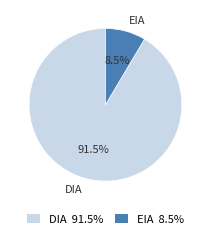

Does any single category account for the majority?

Yes